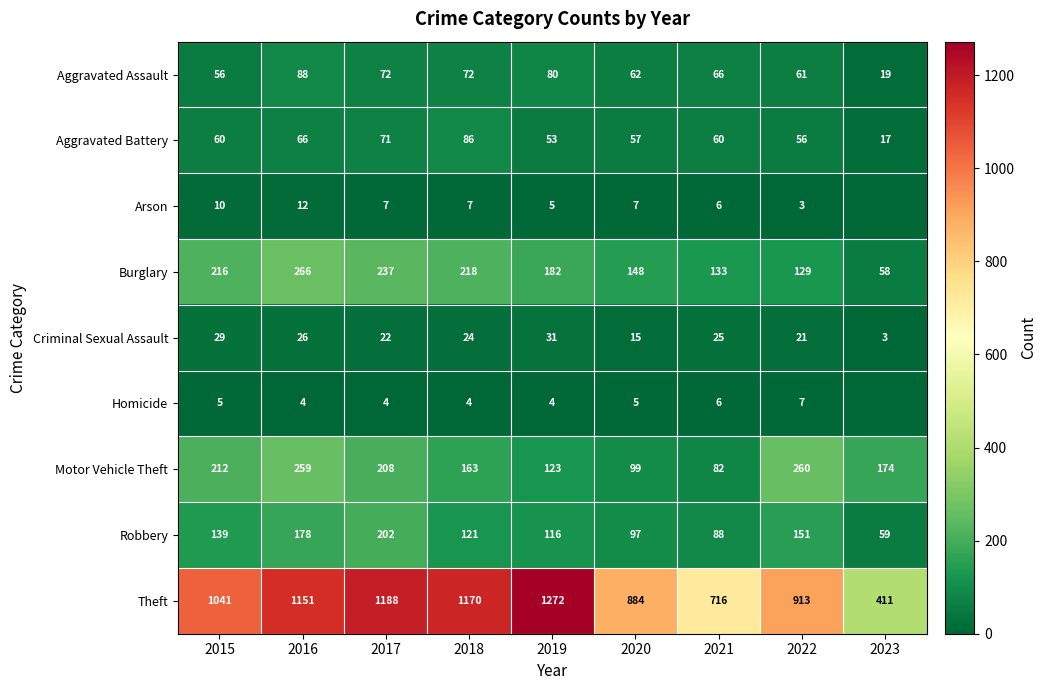

What is the difference between the Aggravated Assault values at 2021 and 2019?

14